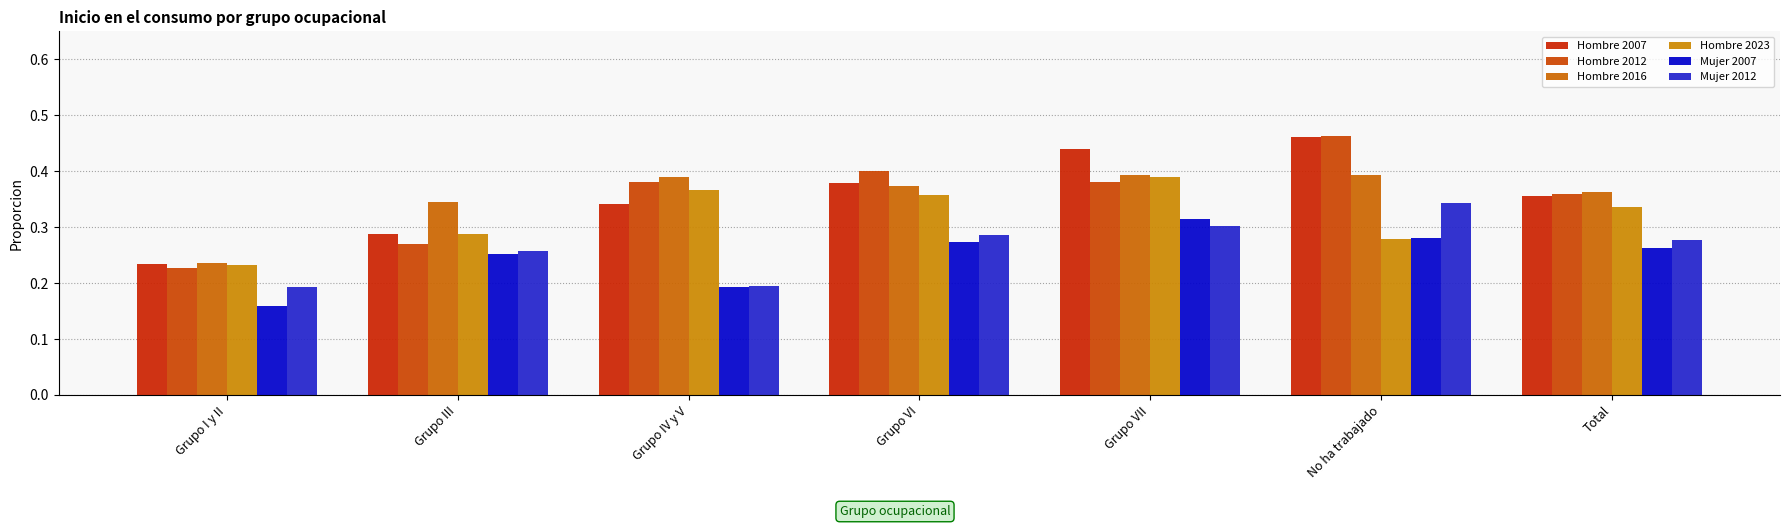

At which category does the chart reach its peak across all series?

No ha trabajado